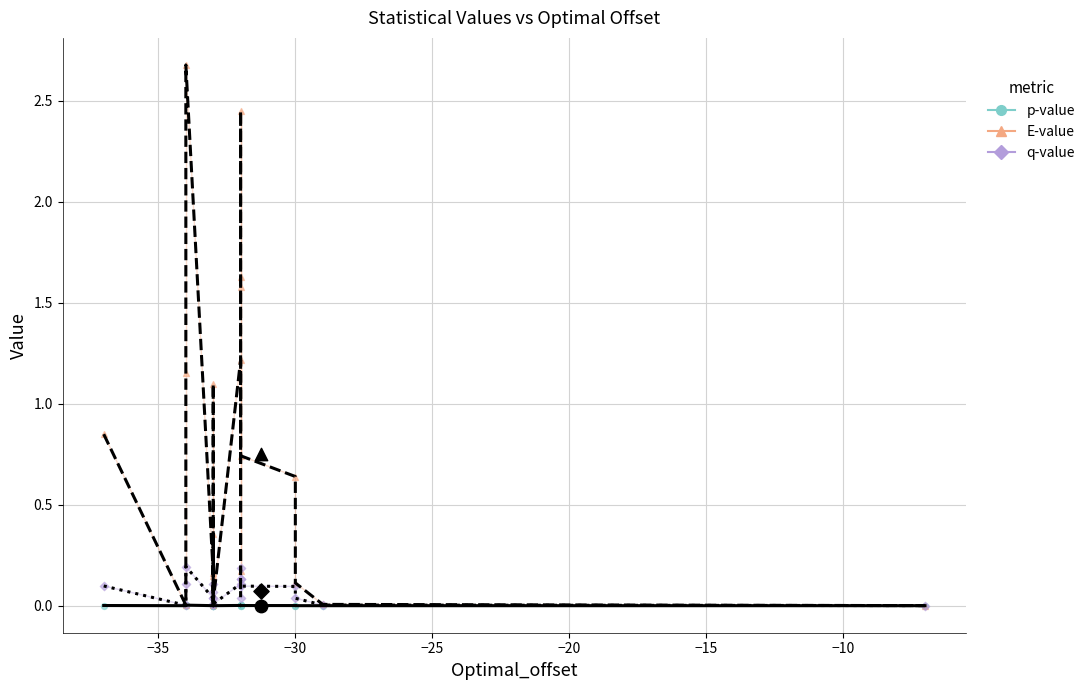

Is the value of E-value at −20 greater than the value of q-value at 14?

Yes